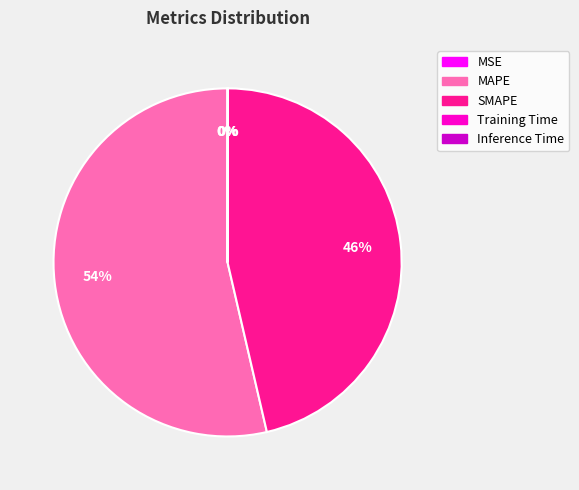

To the nearest percent, what is the average slice percentage?

20%